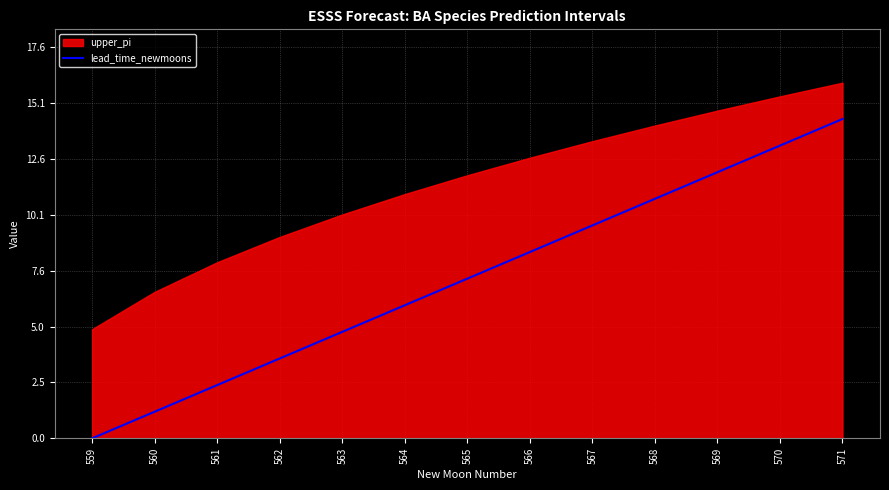

At which category does the chart reach its minimum across all series?

559